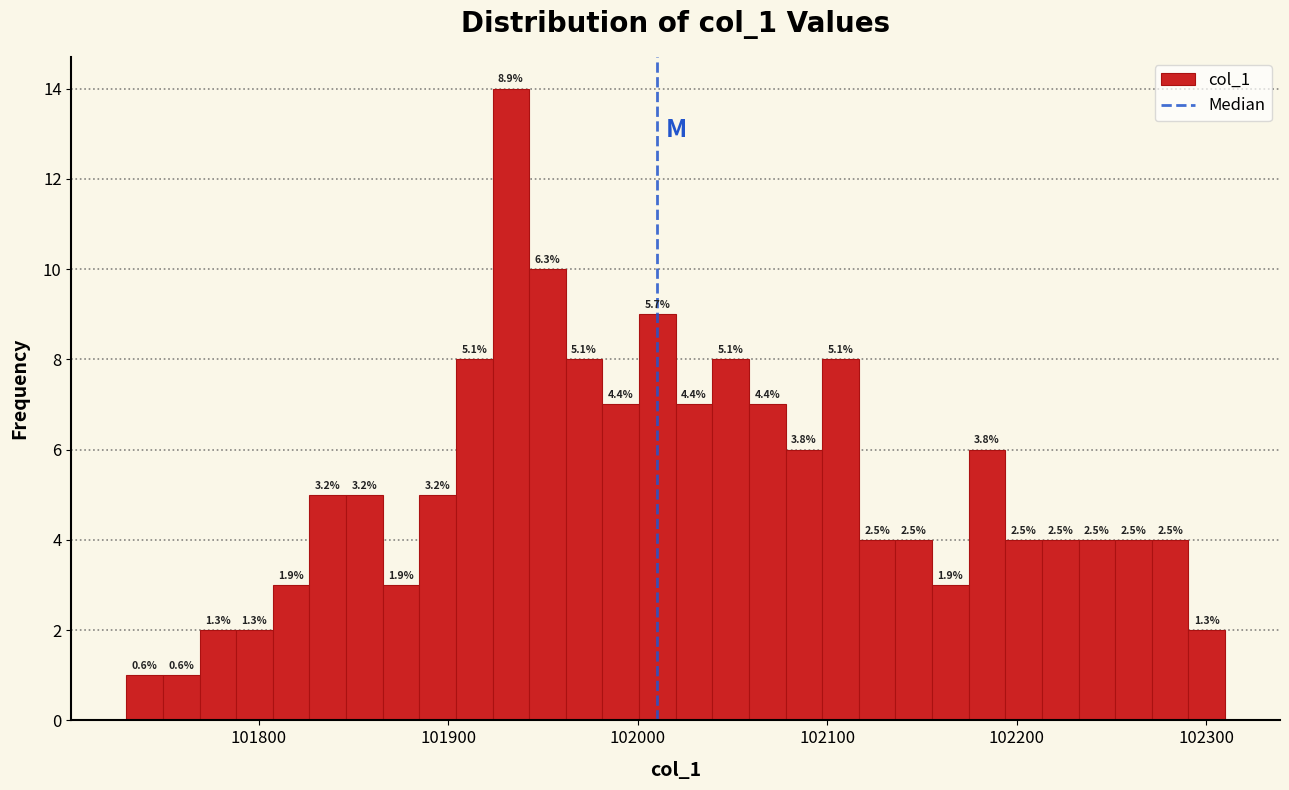

Around what value on the x-axis is the tallest bar? Give the approximate position of its centre, as read against the axis.

101930